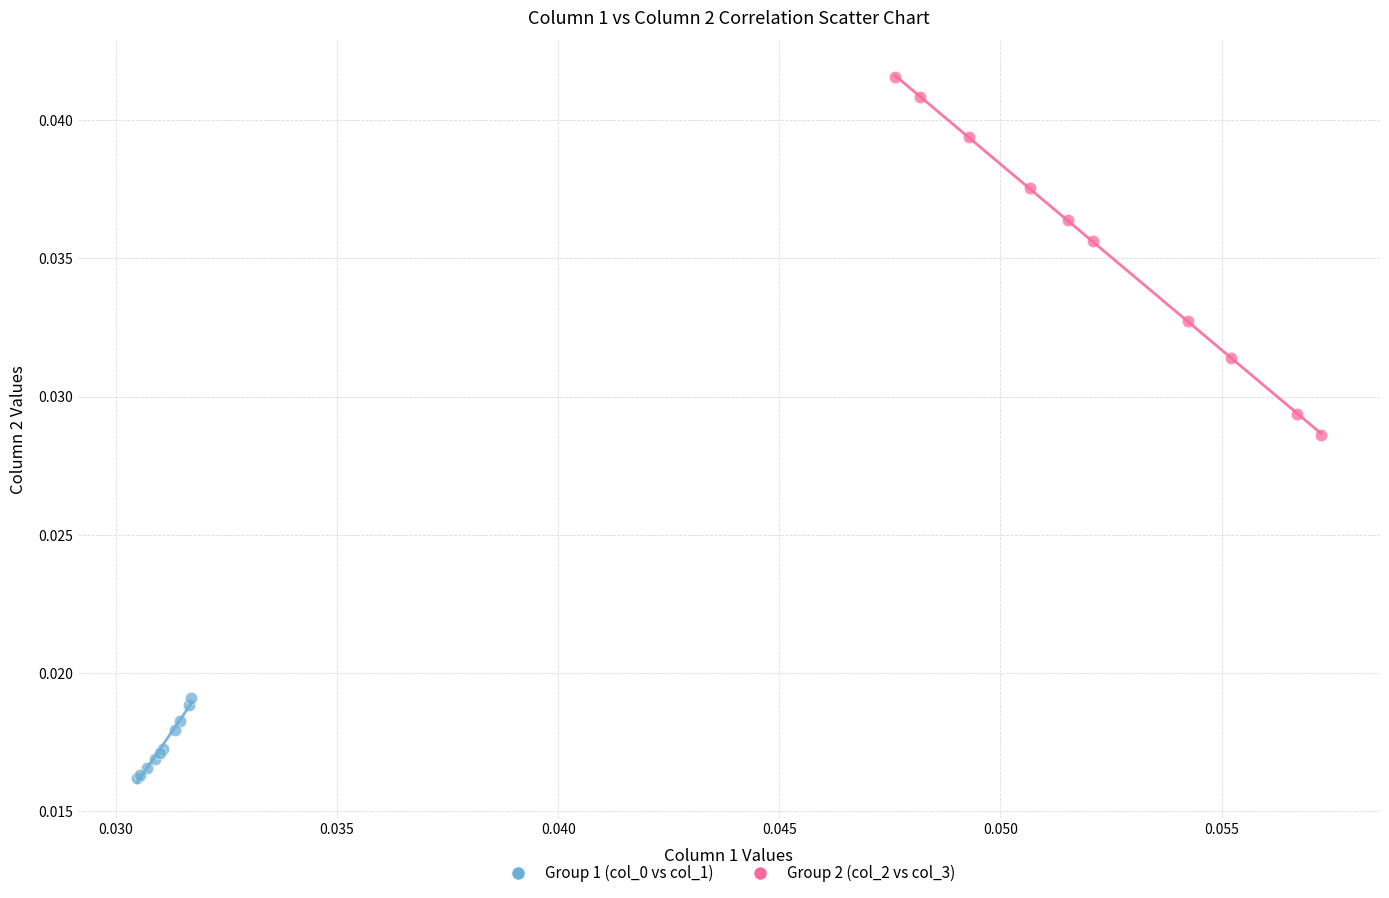

Which series has the widest spread of Y values?

Group 2 (col_2 vs col_3)